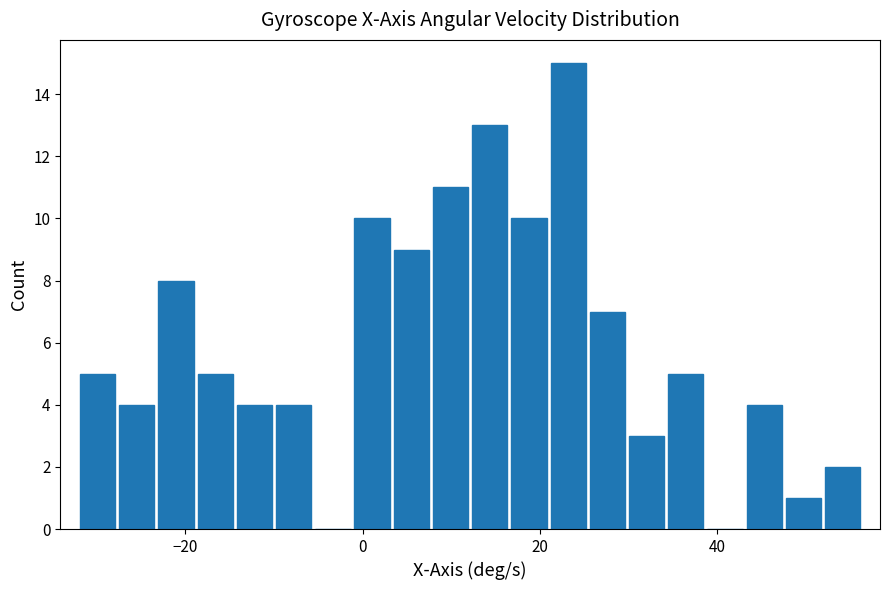

Around what value on the x-axis is the tallest bar? Give the approximate position of its centre, as read against the axis.

24